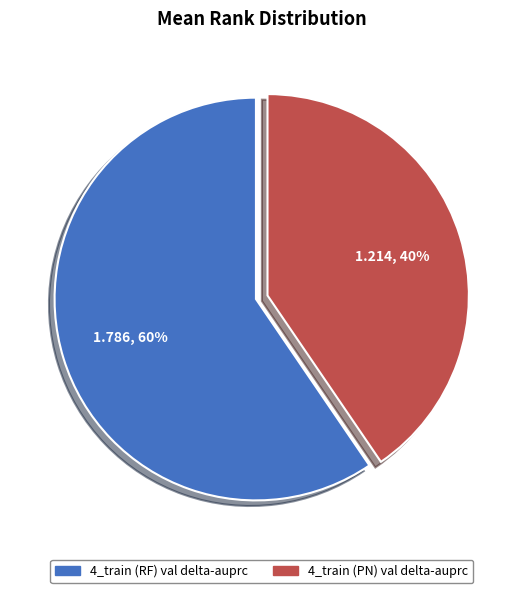

Is 4_train (RF) val delta-auprc the majority of the pie?

Yes